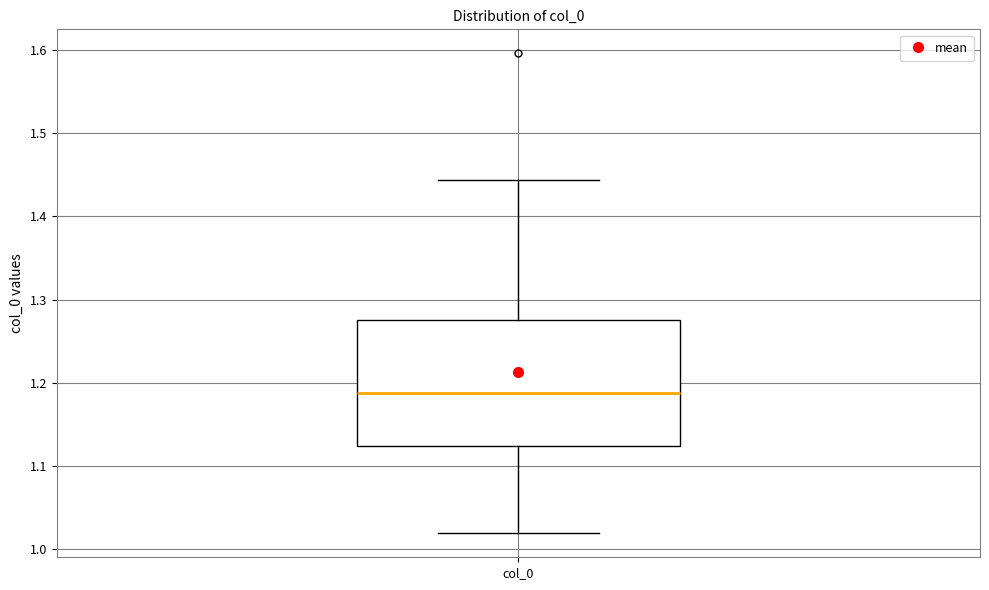

Read this box plot against the y-axis: the position of the median line, the range covered by the box, and the ends of both whiskers. The values are not printed on the chart, so give them approximately, as read against the axis.

median 1.19, box 1.12 to 1.28, whiskers 1.02 to 1.44